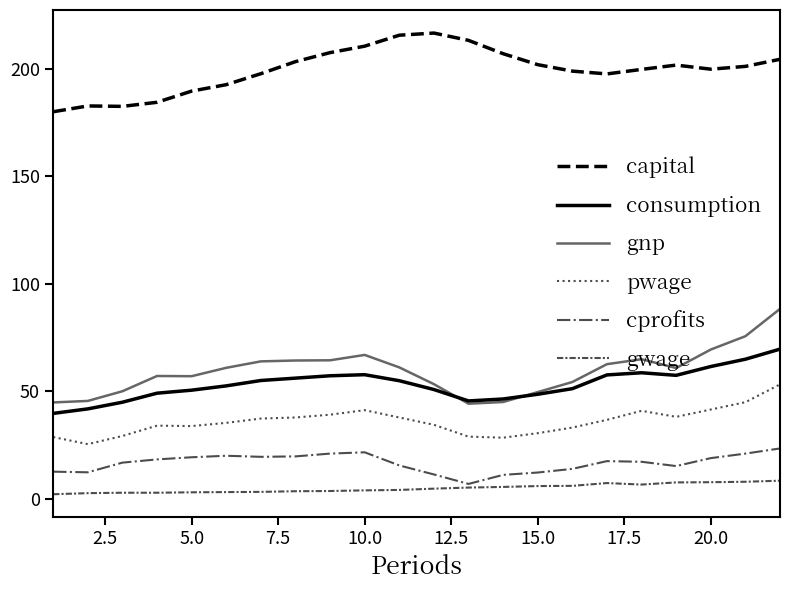

What is the average value of the capital series?

199.6